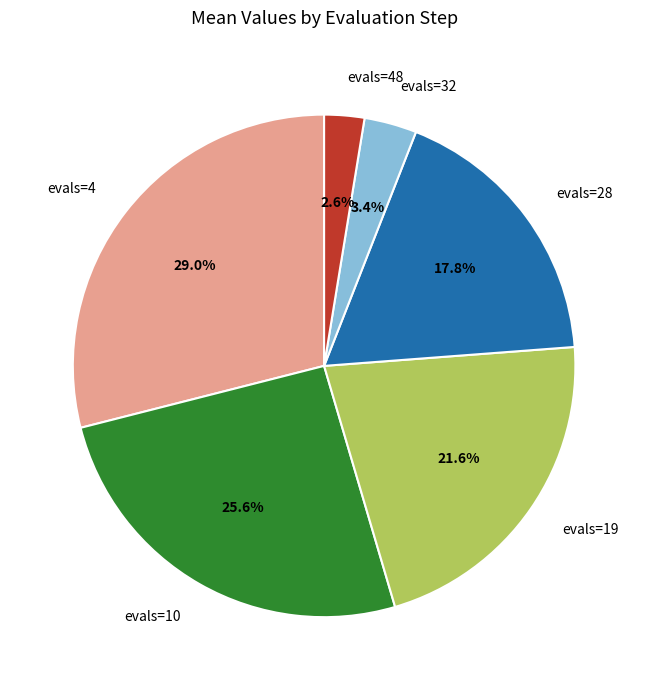

Is it true that evals=48 is 12% of the pie?

False